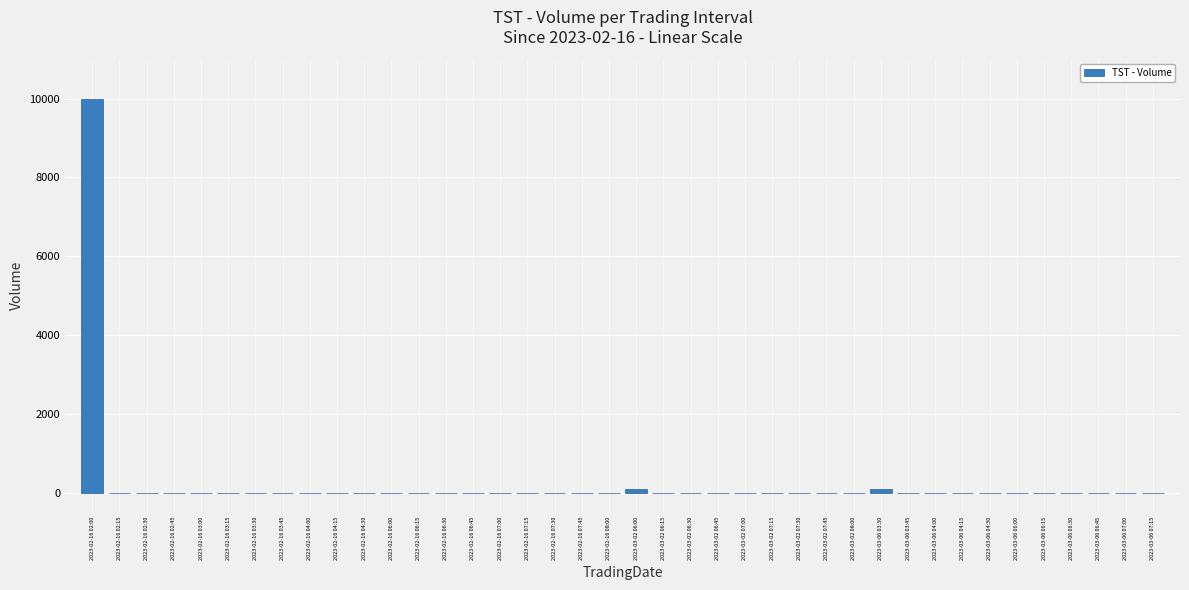

Reading left to right, what are all the values shown in this chart?

10000	0	0	0	0	0	0	0	0	0	0	0	0	0	0	0	0	0	0	0	100	0	0	0	0	0	0	0	0	100	0	0	0	0	0	0	0	0	0	0